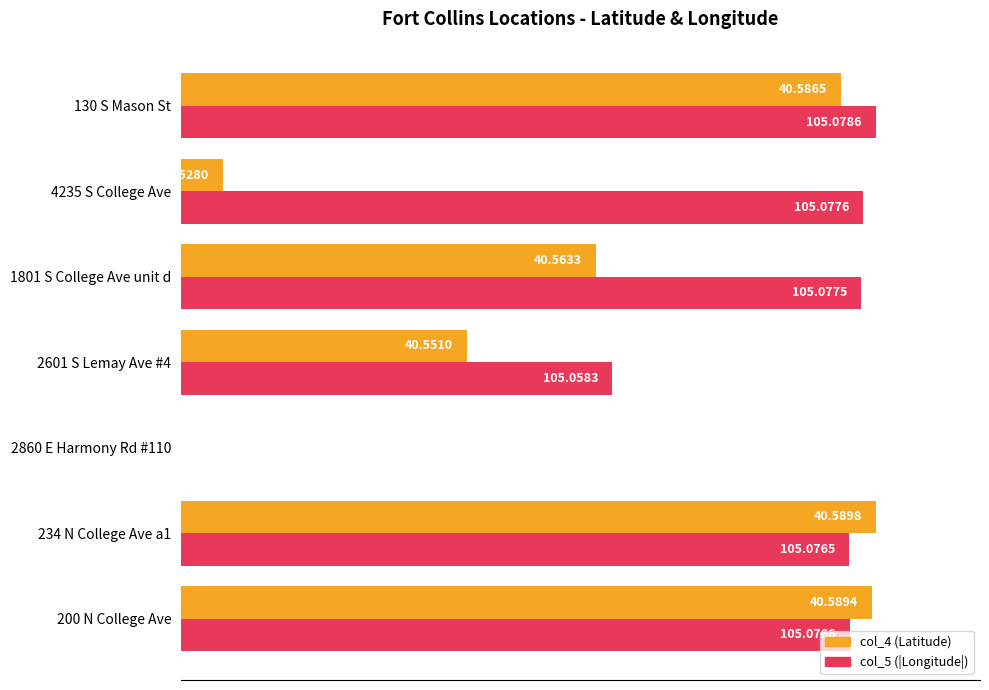

What are all the series names shown in the legend?

col_4 (Latitude), col_5 (|Longitude|)